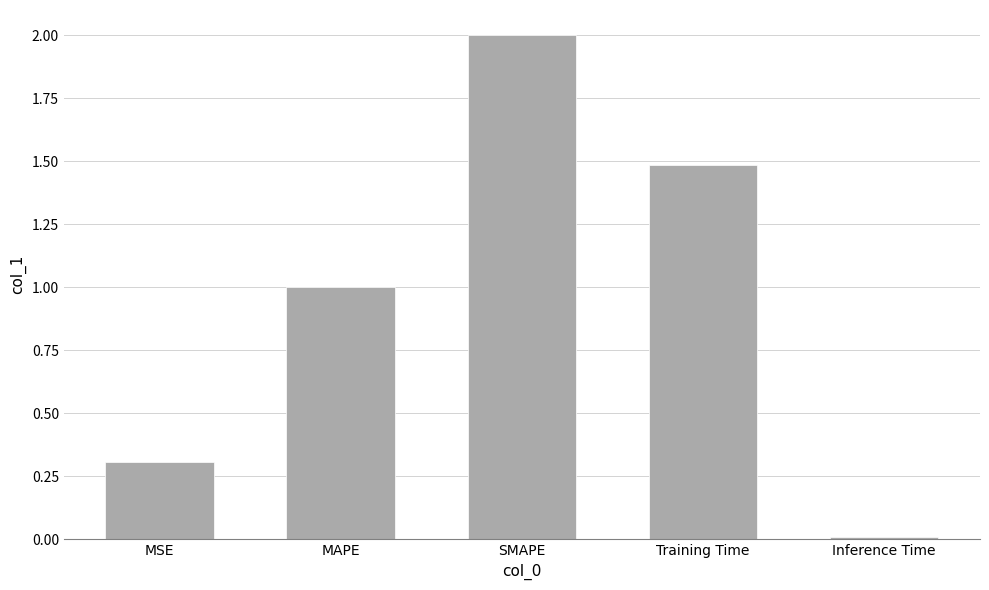

What is the sum of all values?

4.8